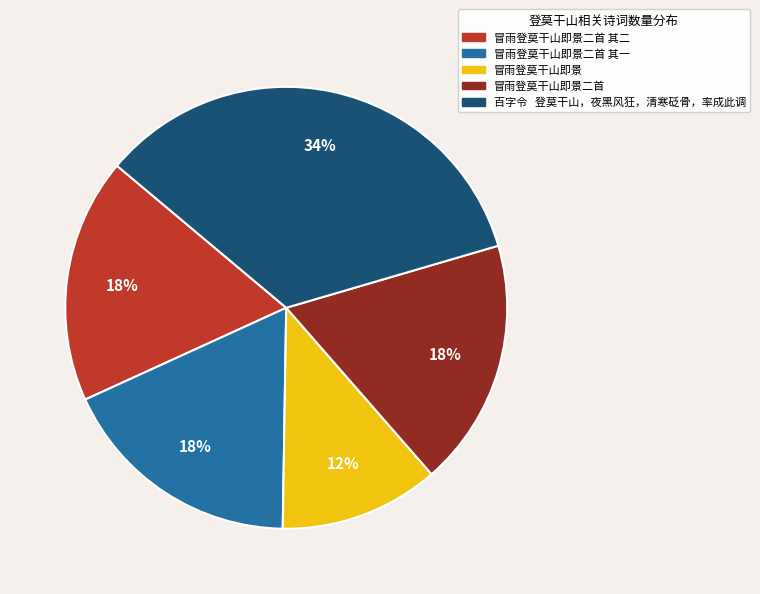

To the nearest percent, what is the average slice percentage?

20%